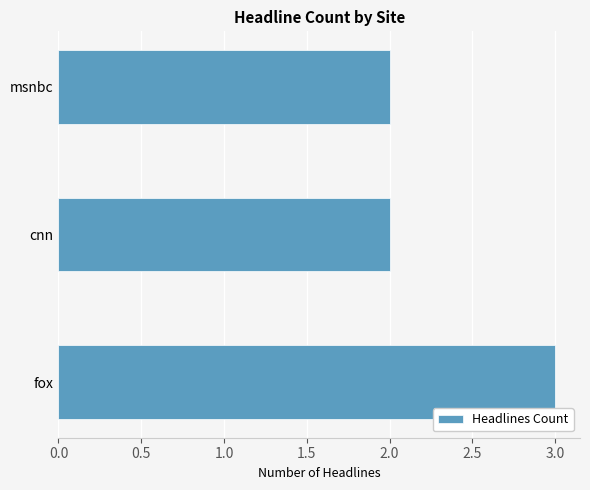

What is the greatest value displayed?

3